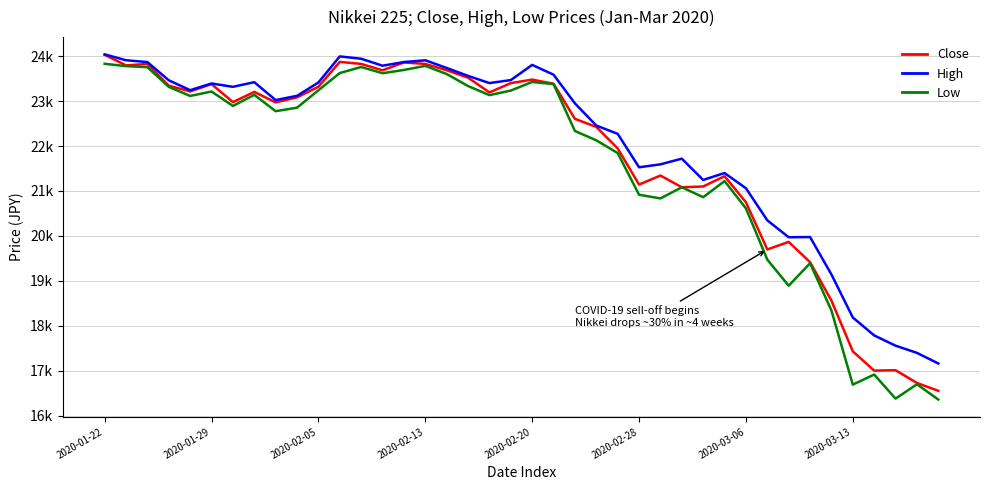

Reading left to right, list all the values displayed in this chart.

Close: 24031.3	23795.4	23827.2	23343.5	23215.7	23379.4	22977.8	23205.2	22971.9	23084.6	23319.6	23873.6	23828.0	23686.0	23861.2	23827.7	23687.6	23523.2	23193.8	23400.7	23479.2	23386.7	22605.4	22426.2	21948.2	21143.0	21344.1	21082.7	21100.1	21329.1	20749.8	19698.8	19867.1	19416.1	18559.6	17431.1	17002.0	17011.5	16726.6	16552.8
High: 24040.9	23910.0	23869.4	23463.9	23243.4	23392.6	23318.6	23421.6	23023.7	23118.1	23414.7	23995.4	23943.4	23788.2	23869.7	23908.8	23738.4	23562.0	23402.0	23468.6	23806.6	23588.6	22950.2	22456.6	22272.3	21528.1	21593.1	21719.8	21245.9	21399.9	21061.2	20347.2	19970.3	19974.8	19142.2	18184.5	17785.8	17557.0	17396.8	17161.0
Low: 23831.1	23779.2	23755.3	23317.3	23115.2	23214.3	22892.9	23140.0	22775.9	22854.4	23241.6	23625.1	23759.4	23621.7	23693.7	23784.3	23603.5	23336.0	23133.6	23235.0	23426.4	23378.3	22335.2	22127.4	21844.3	20916.4	20834.3	21082.7	20862.1	21220.8	20613.9	19472.3	18891.8	19392.2	18339.3	16690.6	16914.4	16378.9	16698.5	16358.2